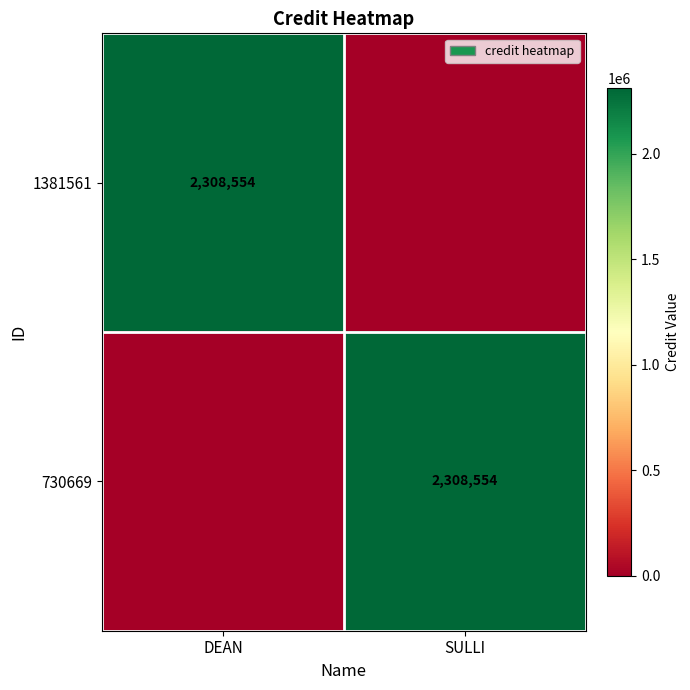

The 1381561 series shows 2308554 at DEAN. True or false?

True